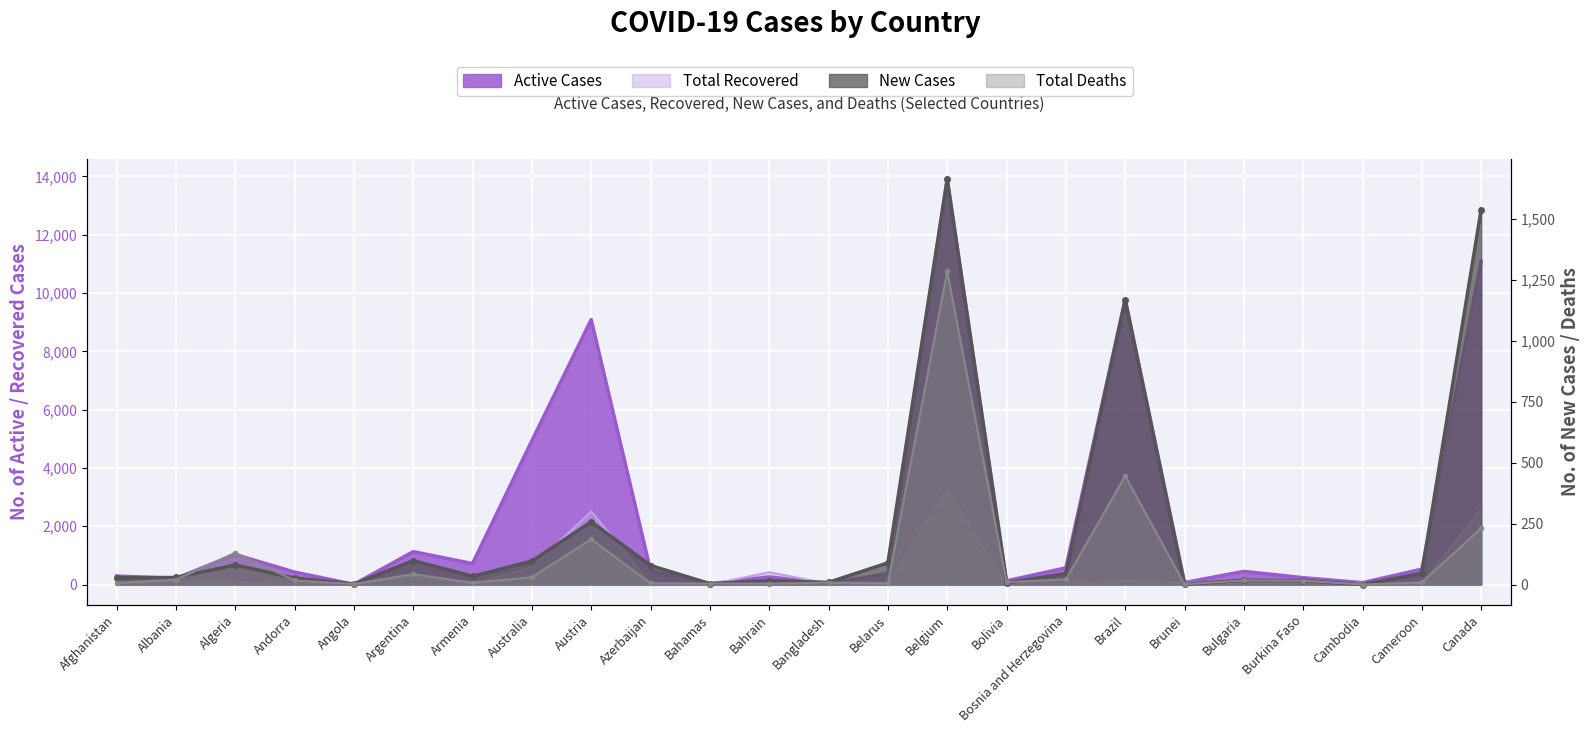

Rank the series at Bangladesh from lowest to highest value.

Total Deaths, New Cases, Total Recovered, Active Cases